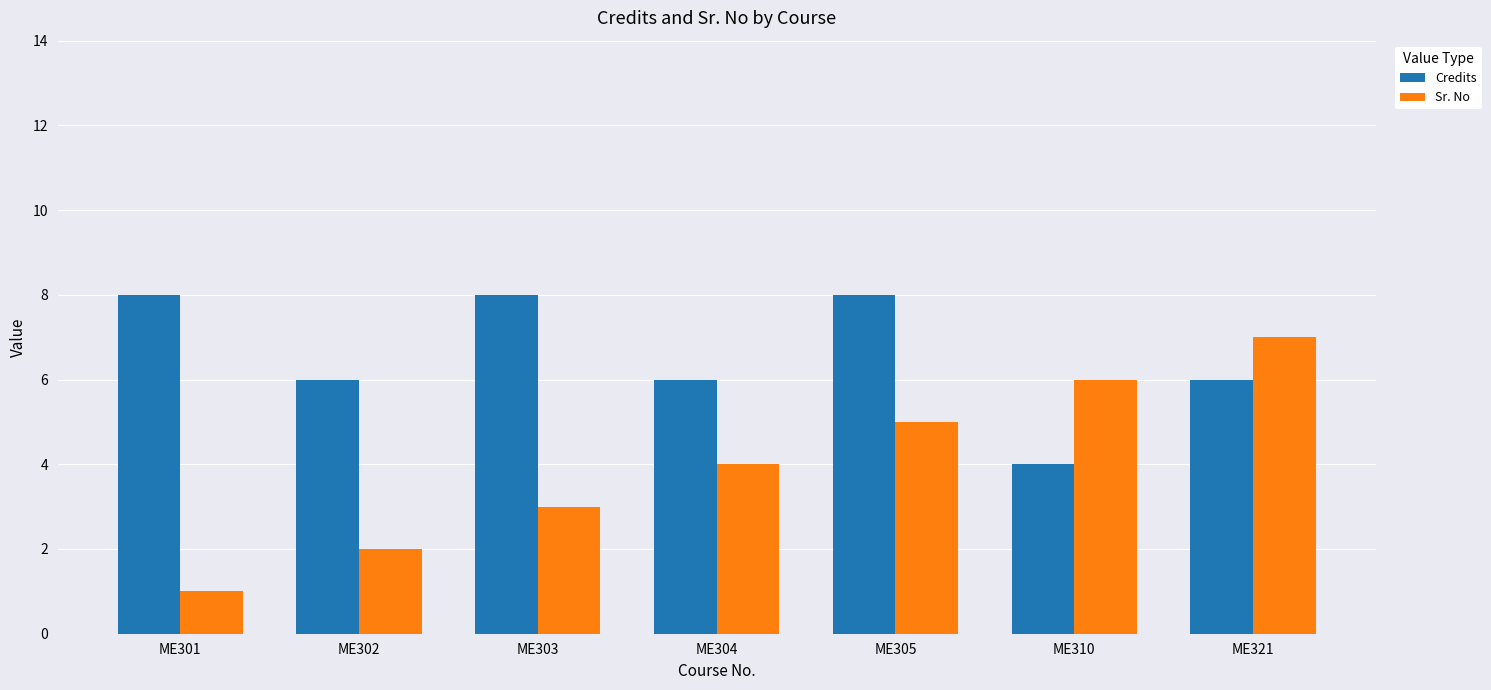

List the series in order of their peak value, lowest first.

Sr. No, Credits